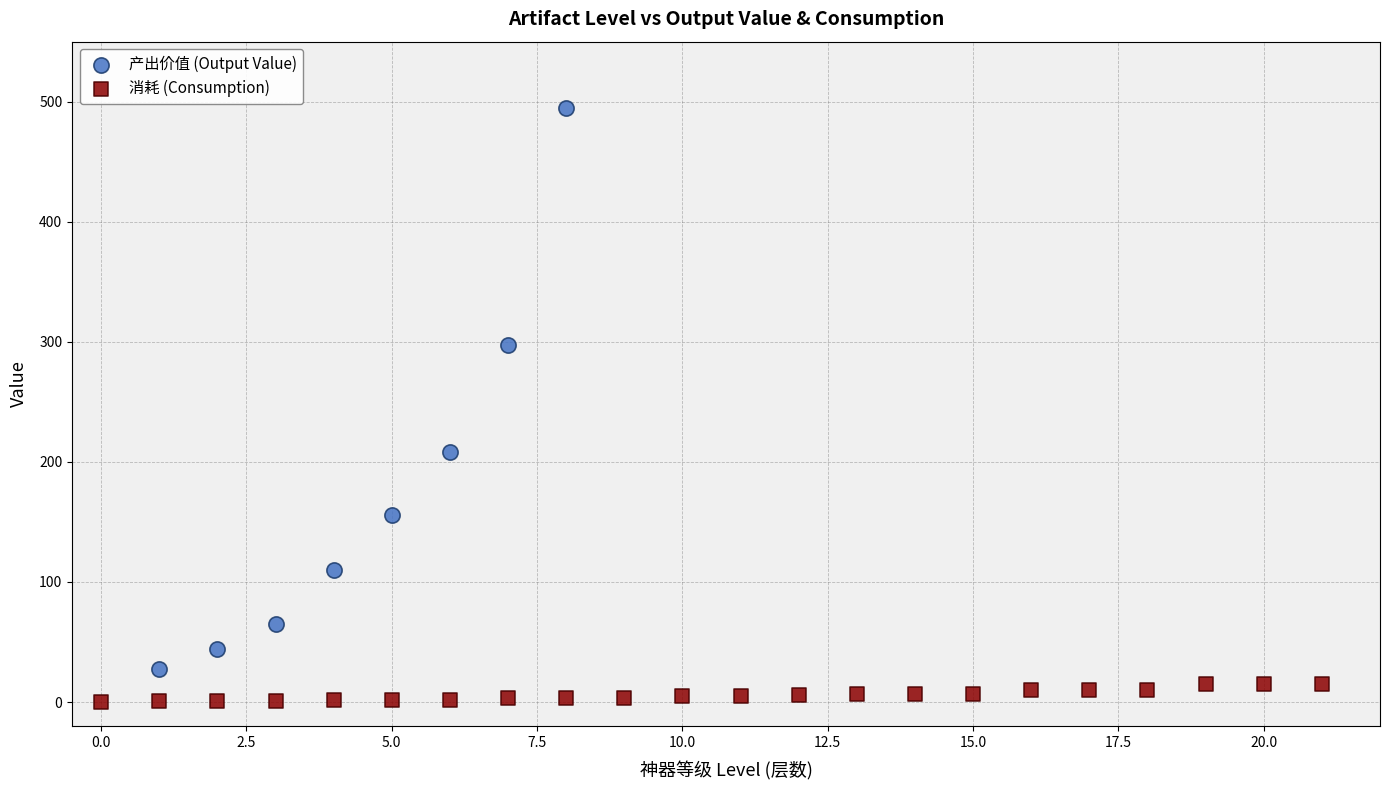

Which series has the widest spread of Y values?

产出价值 (Output Value)